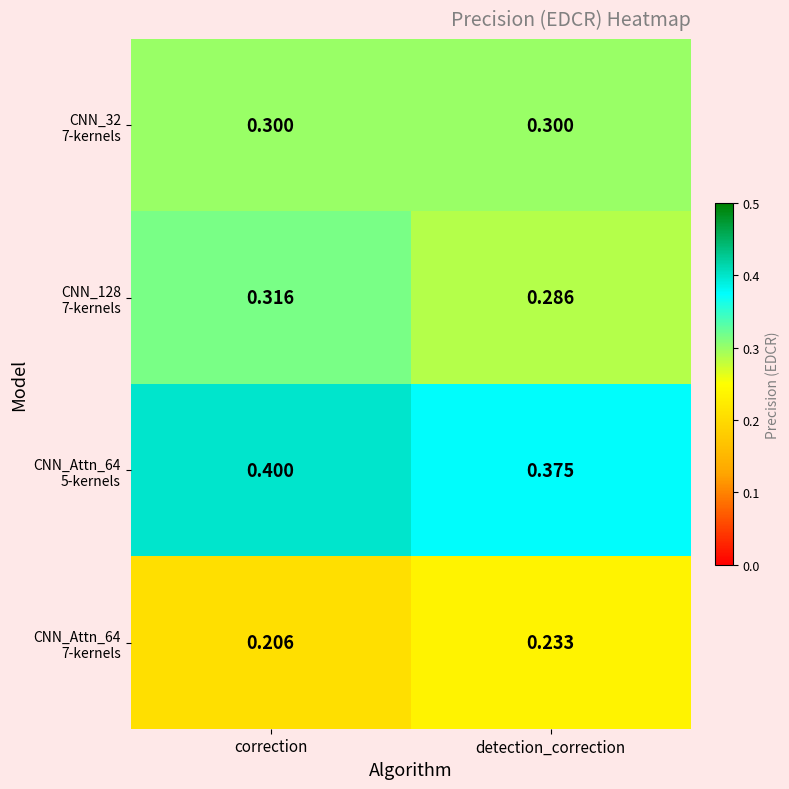

At which category does the chart reach its peak across all series?

correction